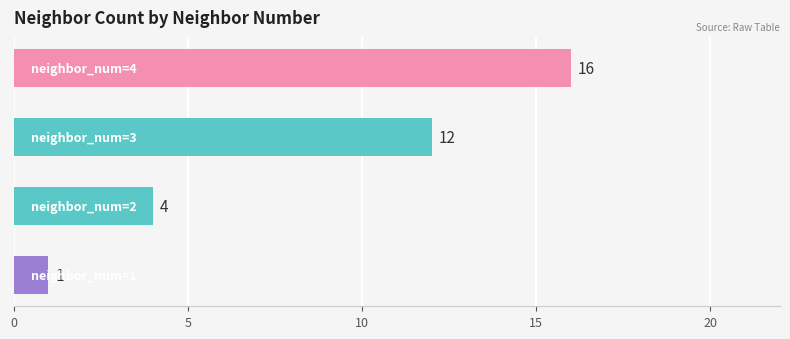

How many values are between 4 and 16?

3